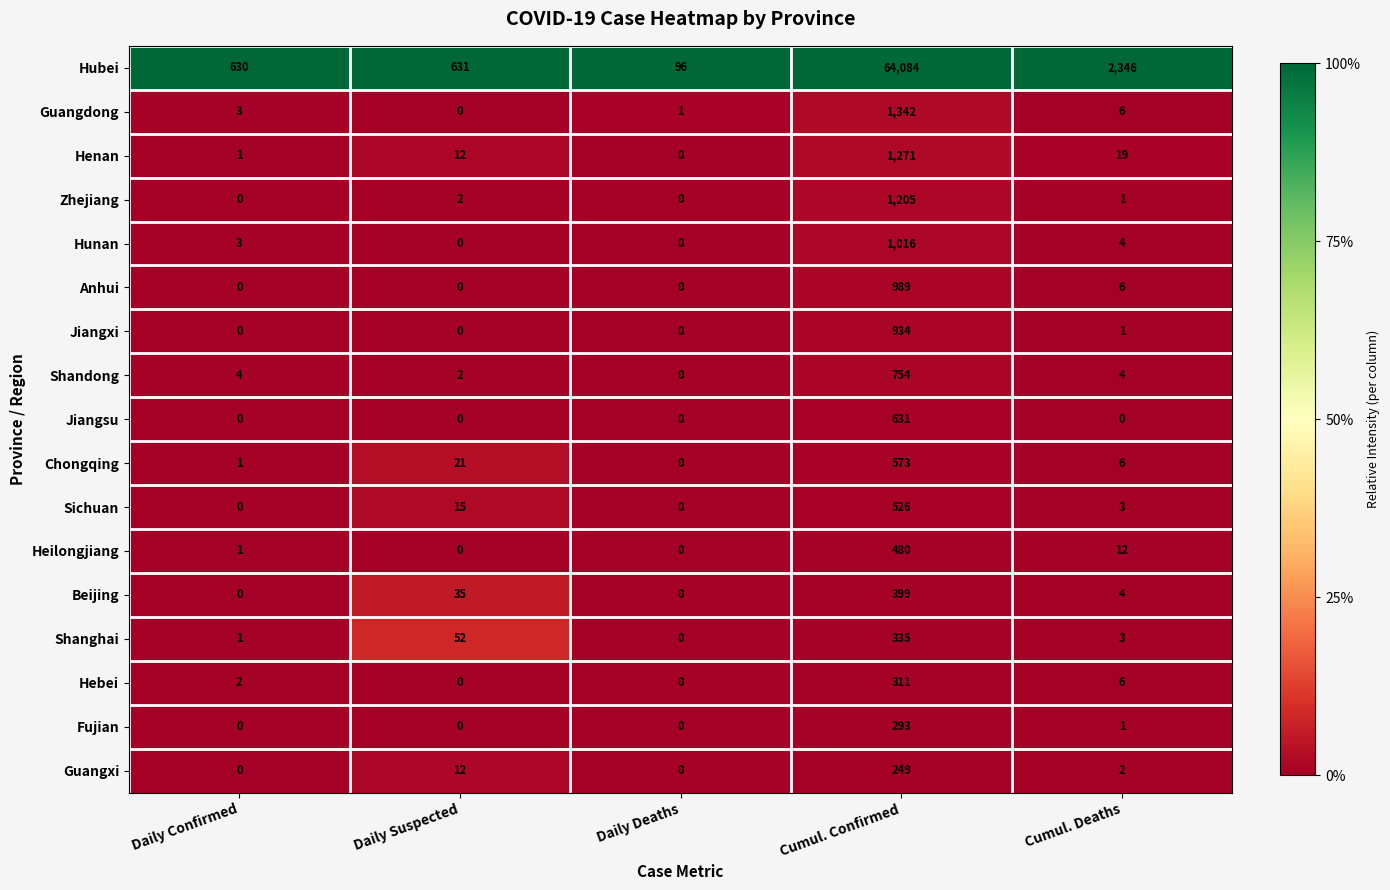

Which category has the highest value across all series?

Cumul. Confirmed